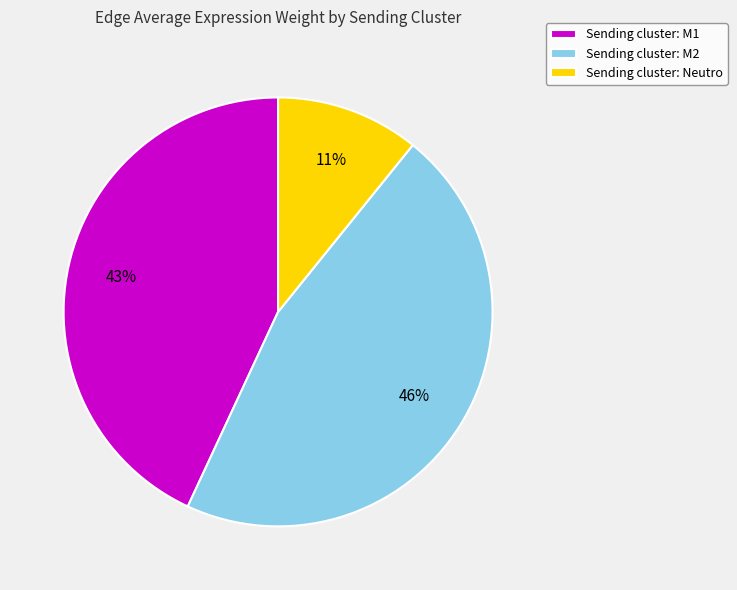

To the nearest percent, what is the average slice percentage?

33%